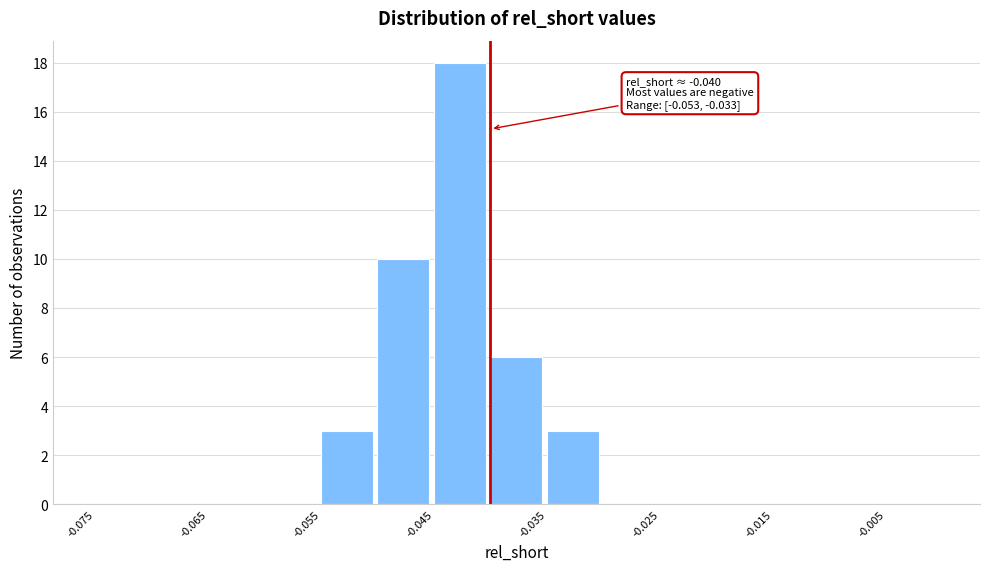

Over which range of the x-axis is the bar tallest?

-0.045 to -0.040